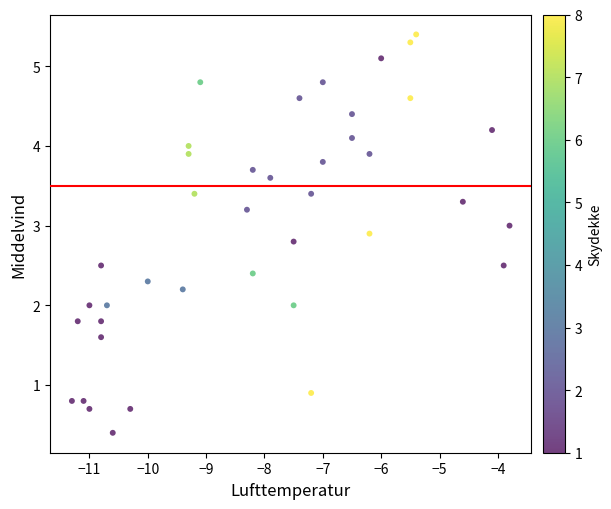

What is the range of Y values (max minus min)?

5.0